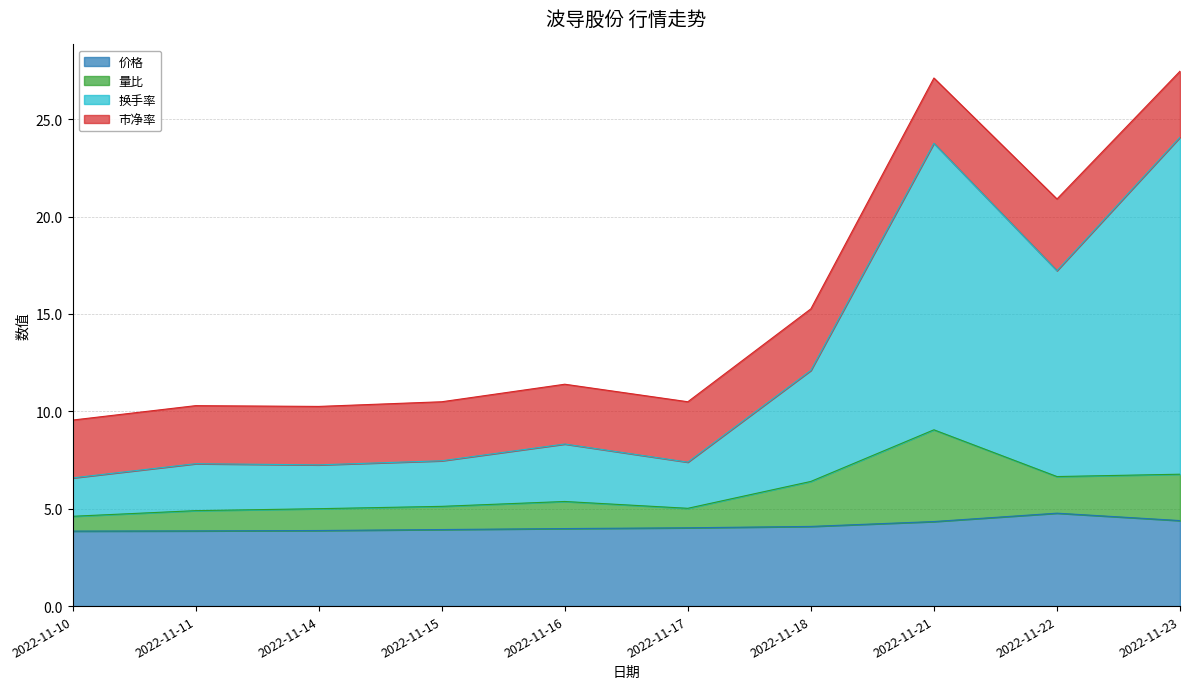

Does the chart have visible grid lines?

Yes